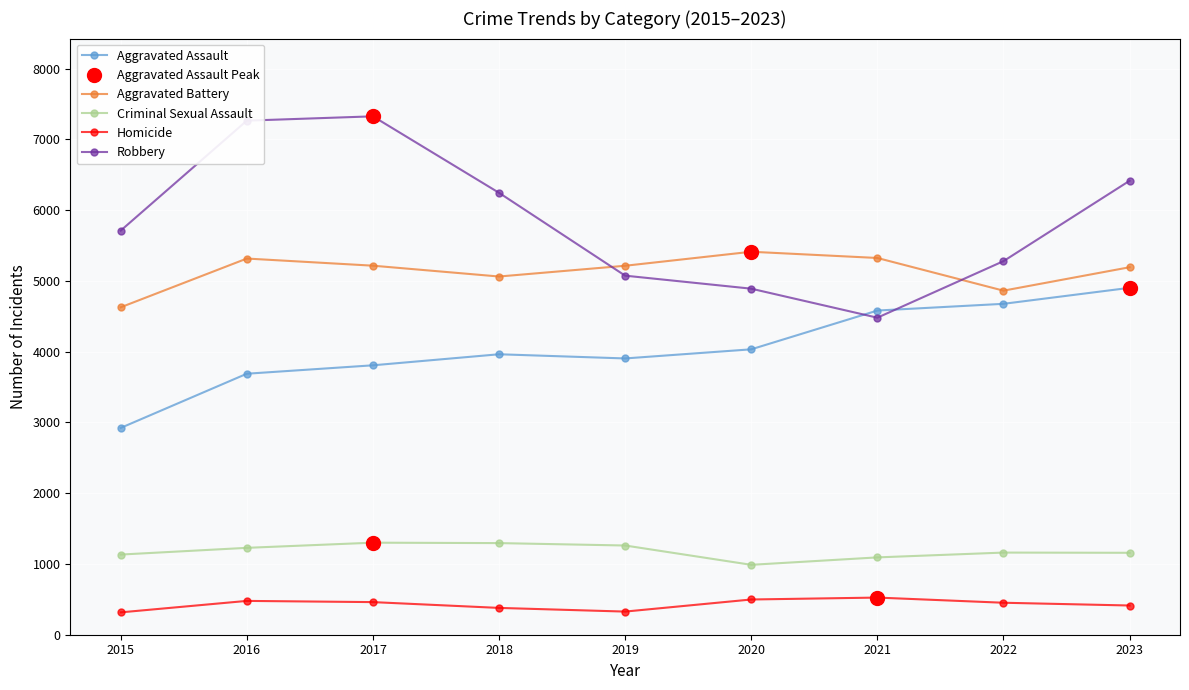

True or false: Criminal Sexual Assault has a value of 1295 at 2018.

True